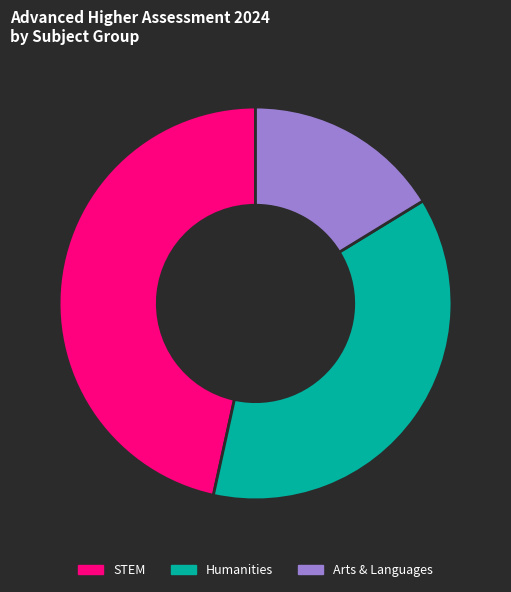

Between Arts & Languages and STEM, which is larger?

STEM